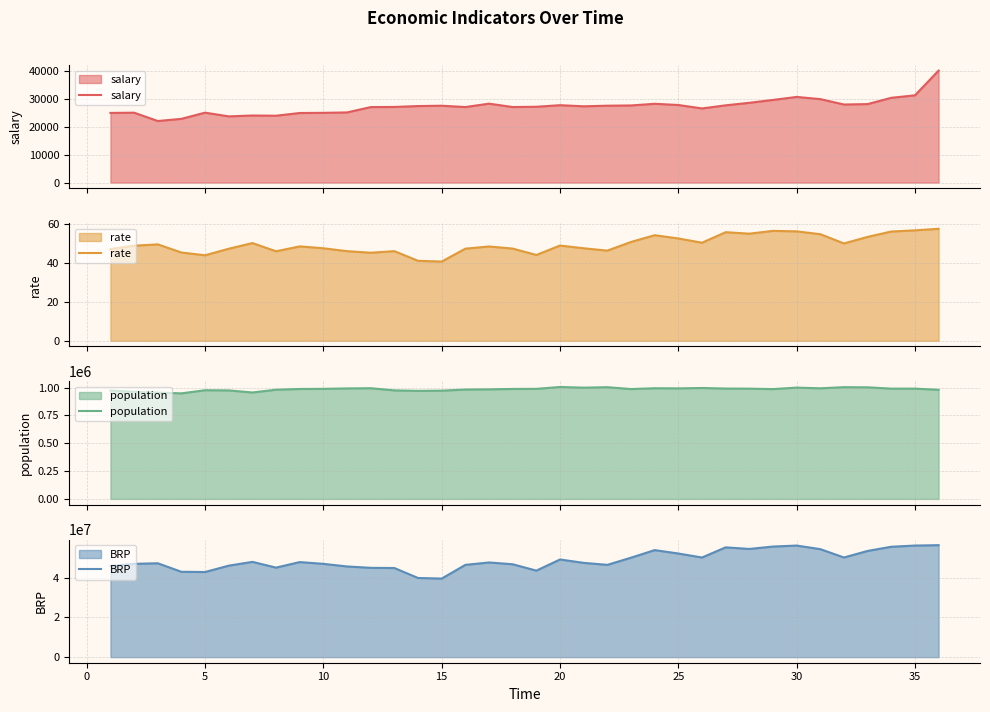

What is the highest value of the BRP series?

56300000